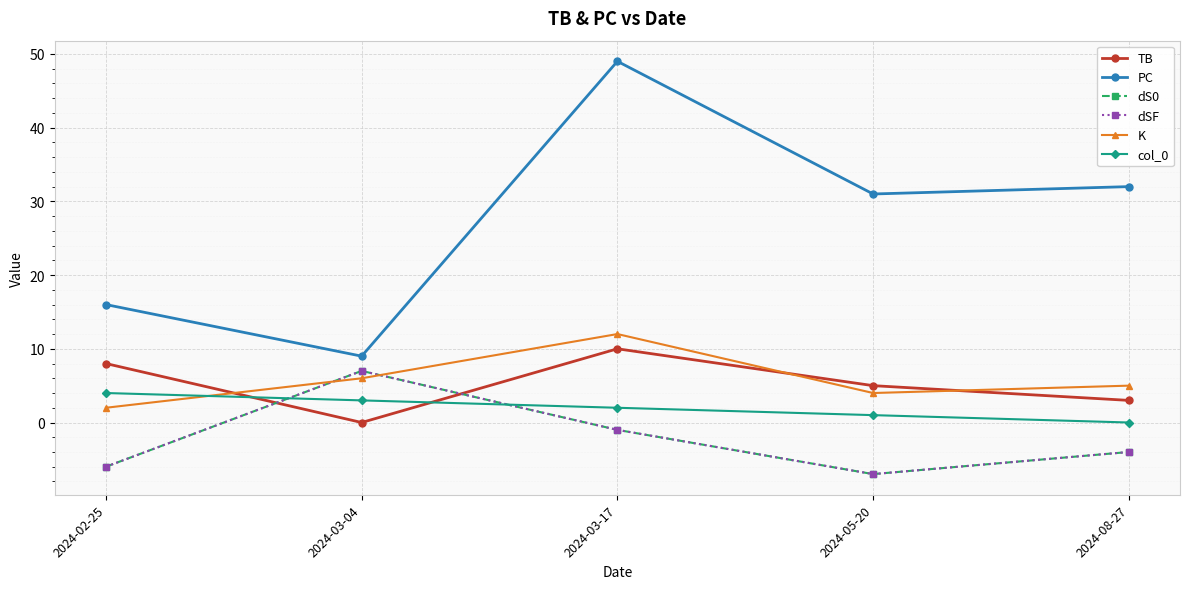

What is the average value of the TB series?

5